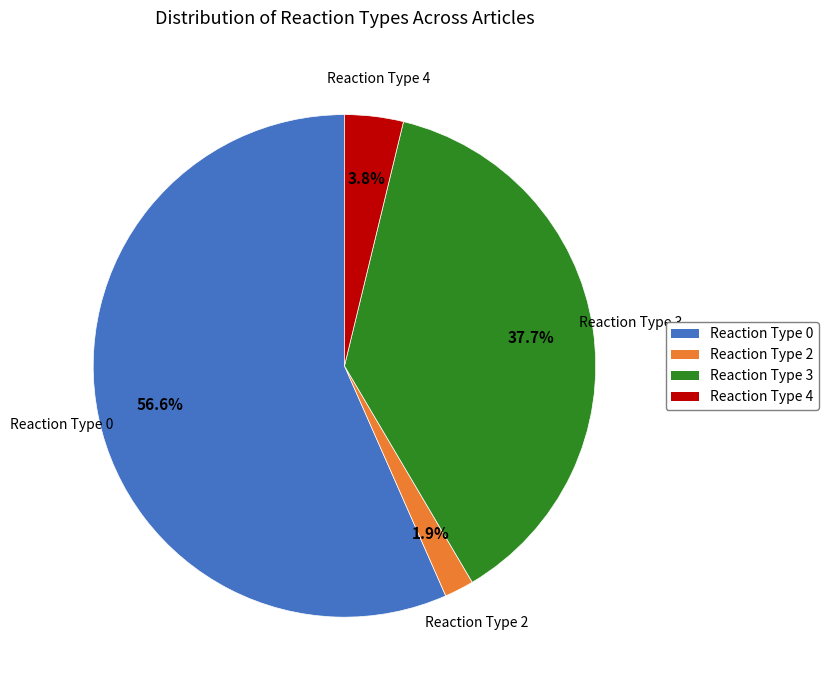

Rank the categories by value from highest to lowest.

Reaction Type 0, Reaction Type 3, Reaction Type 4, Reaction Type 2